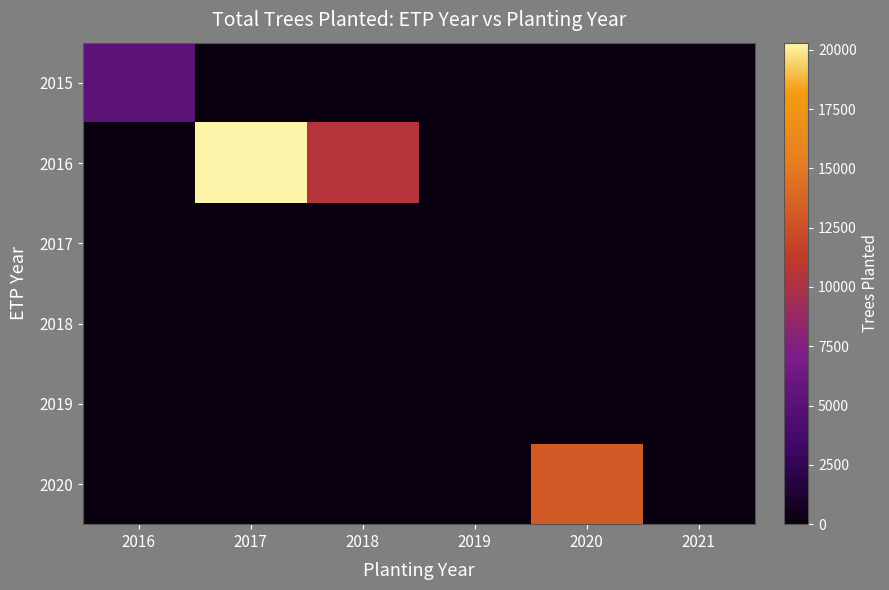

Which series has the widest spread of values?

2016